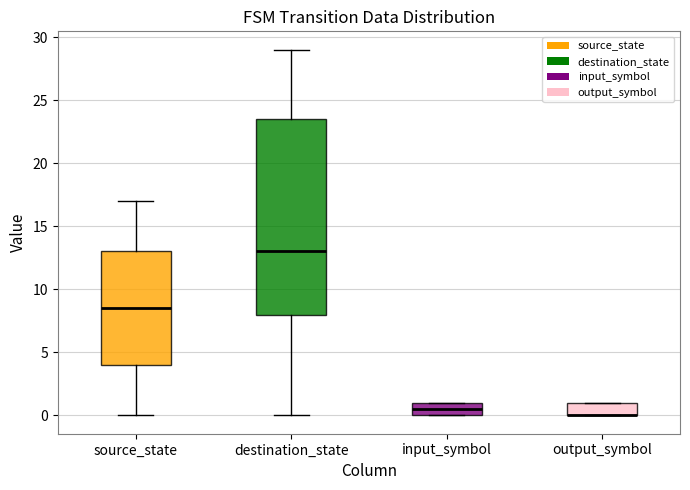

Comparing the boxes themselves (not the whiskers), which one is the tallest?

destination_state